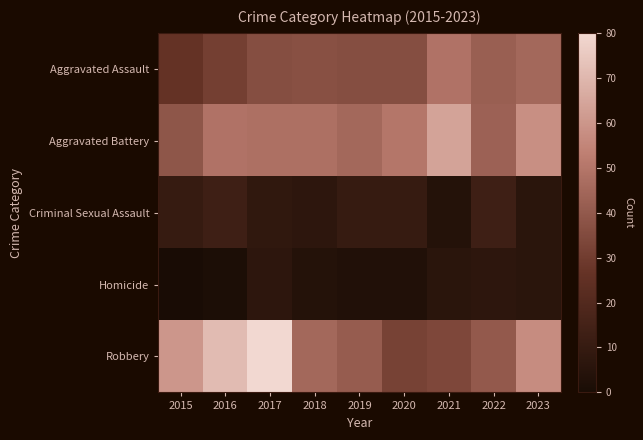

Reading left to right, extract all data points from this chart.

Aggravated Assault: 2015=26	2016=31	2017=36	2018=37	2019=36	2020=36	2021=49	2022=42	2023=45
Aggravated Battery: 2015=39	2016=49	2017=48	2018=48	2019=45	2020=50	2021=64	2022=43	2023=58
Criminal Sexual Assault: 2015=10	2016=13	2017=8	2018=7	2019=10	2020=10	2021=4	2022=13	2023=6
Homicide: 2015=0	2016=1	2017=7	2018=4	2019=3	2020=3	2021=6	2022=7	2023=6
Robbery: 2015=60	2016=71	2017=80	2018=45	2019=41	2020=32	2021=34	2022=40	2023=57